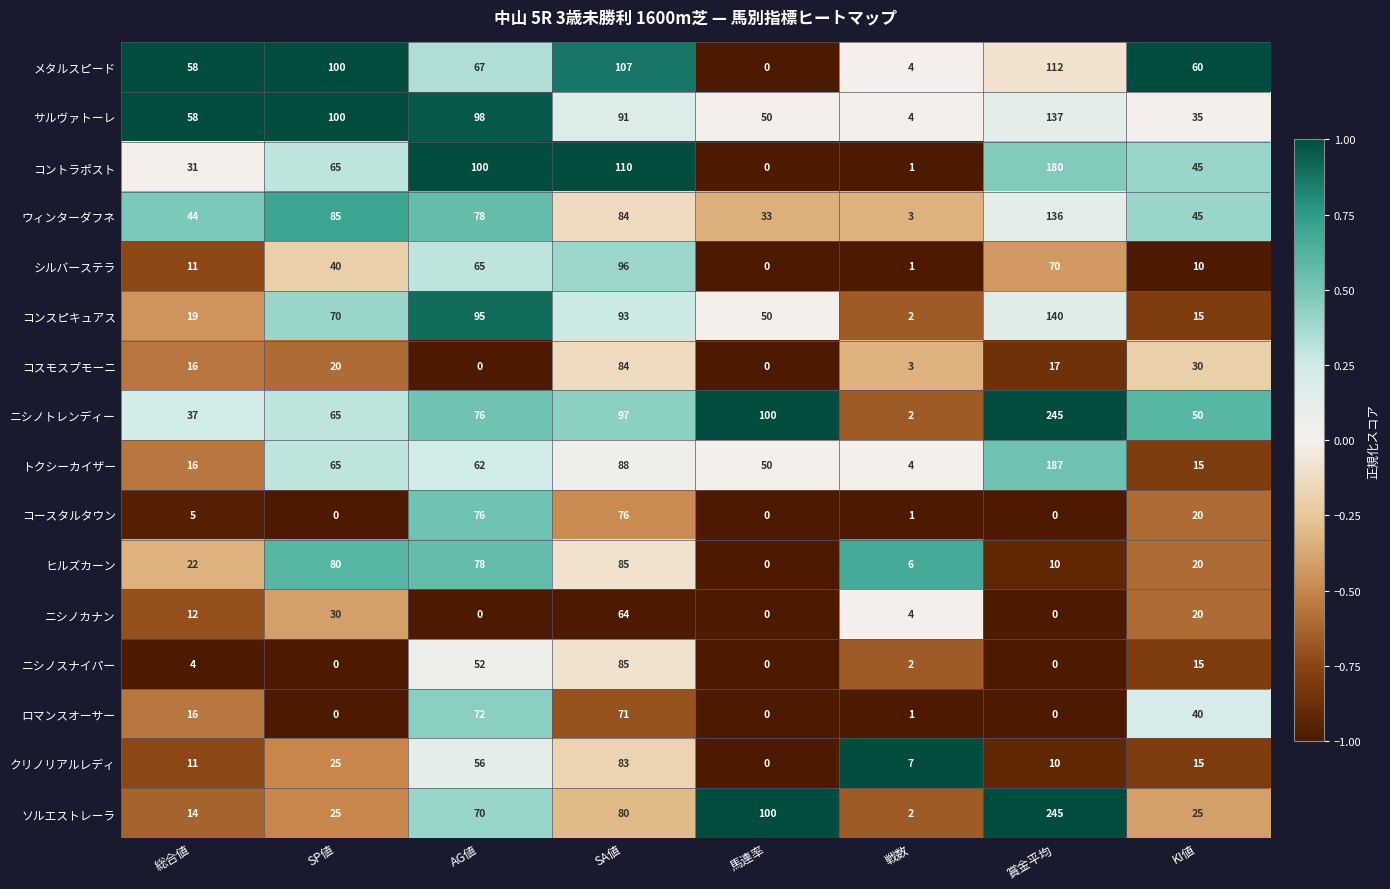

List the labels in order of コントラポスト value, smallest first.

馬連率, 戦数, 総合値, KI値, SP値, AG値, SA値, 賞金平均